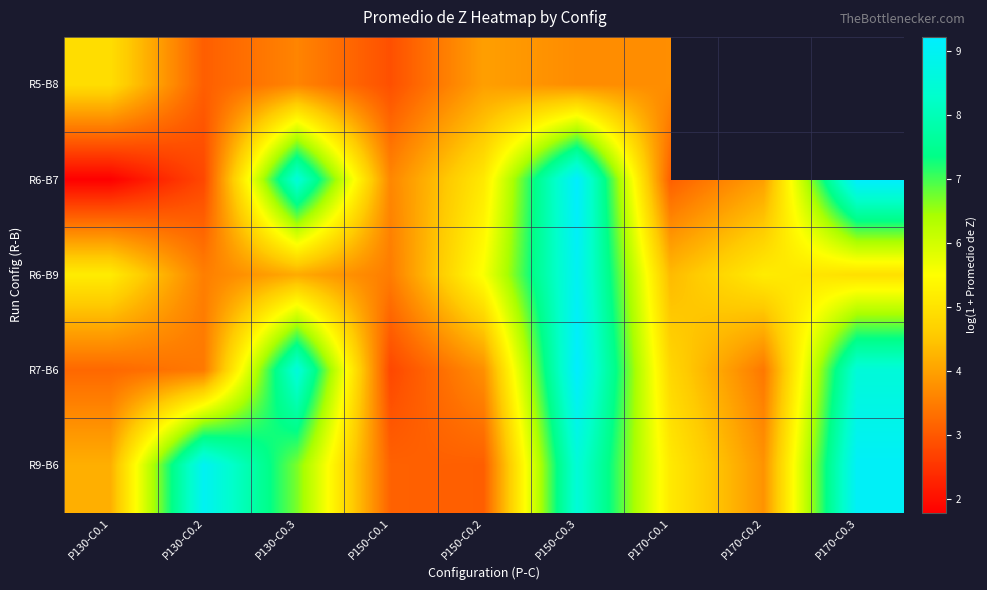

How many values in R5-B8 are above zero?

7